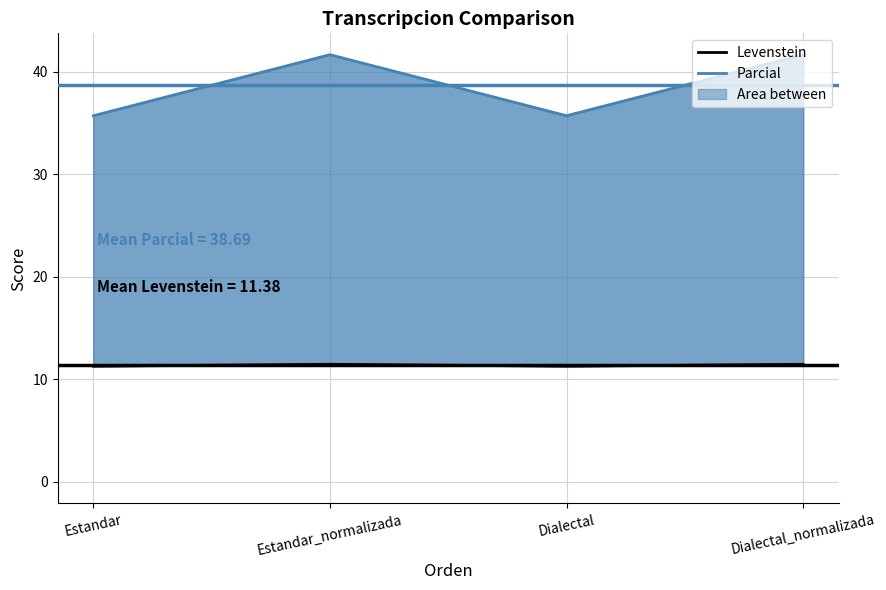

Reading left to right, extract all data points from this chart.

Levenstein: 11.3	11.5	11.3	11.5
Parcial: 35.7	41.7	35.7	41.7